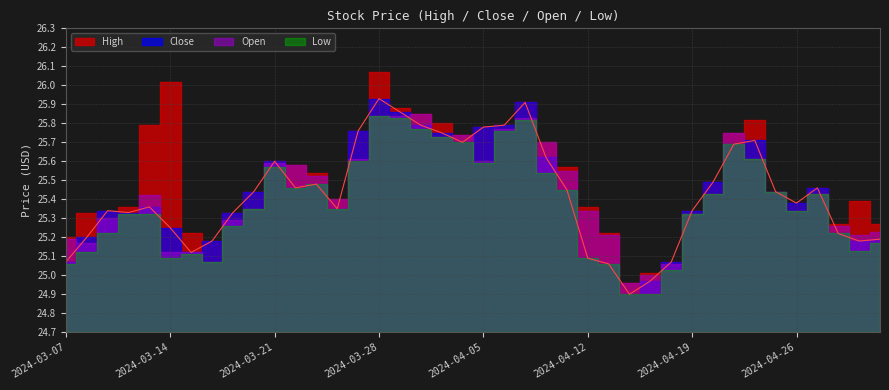

The value of High at 2024-04-11 is 25.6. True or false?

True